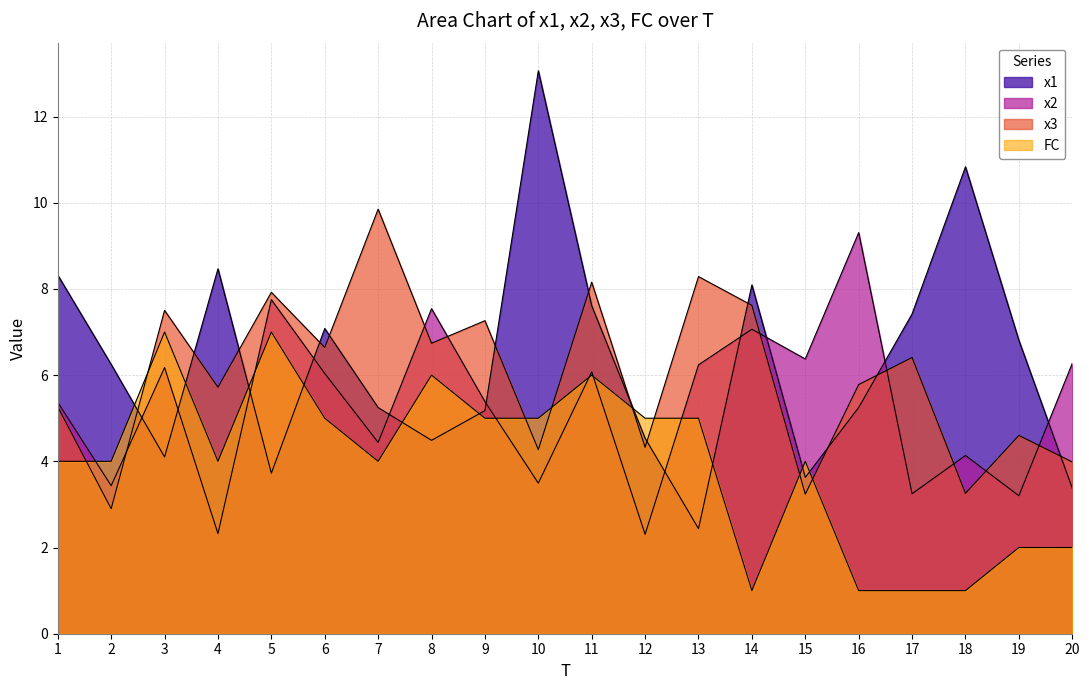

How many times do x2 and FC cross each other?

6